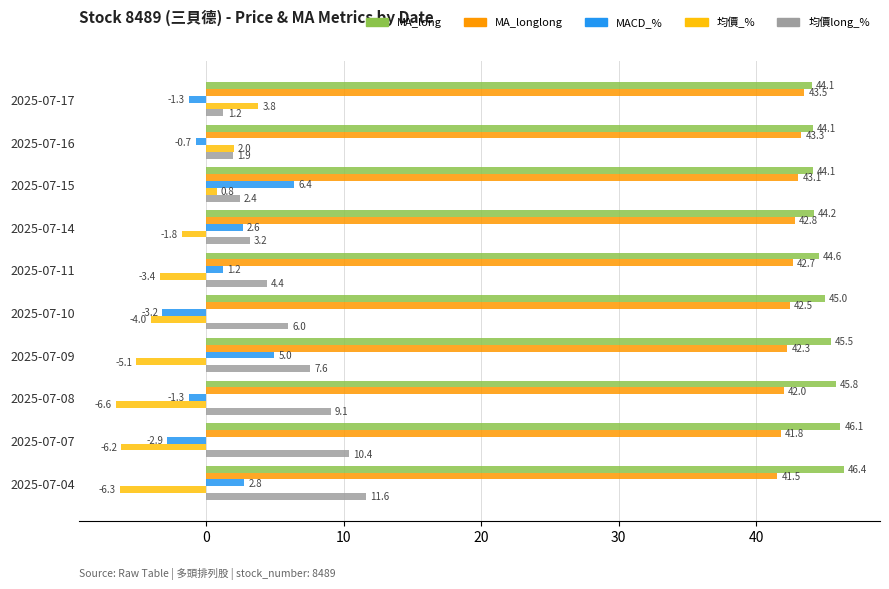

The value of MA_longlong at 2025-07-14 is 42.8. True or false?

True